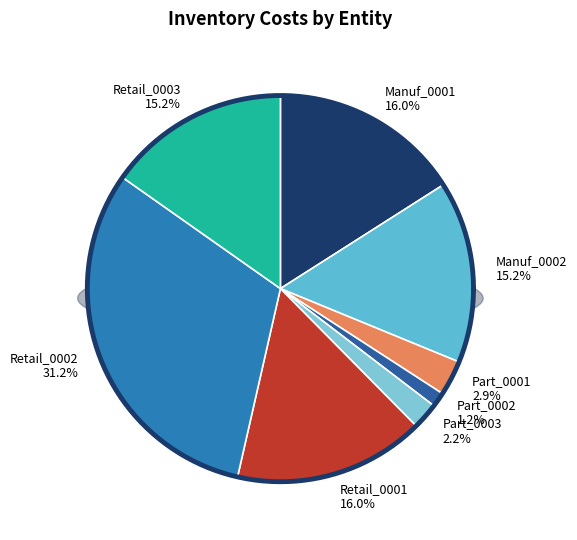

What is the total percentage of Part_0003 and Manuf_0001?

18.2%